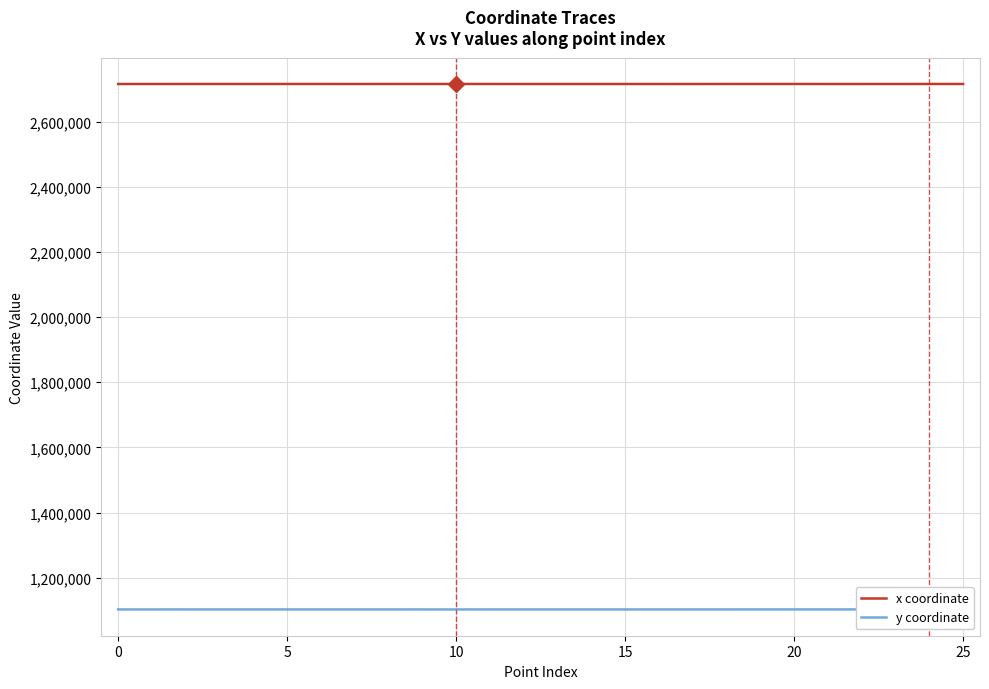

What is the highest value of the x coordinate series?

2715542.1